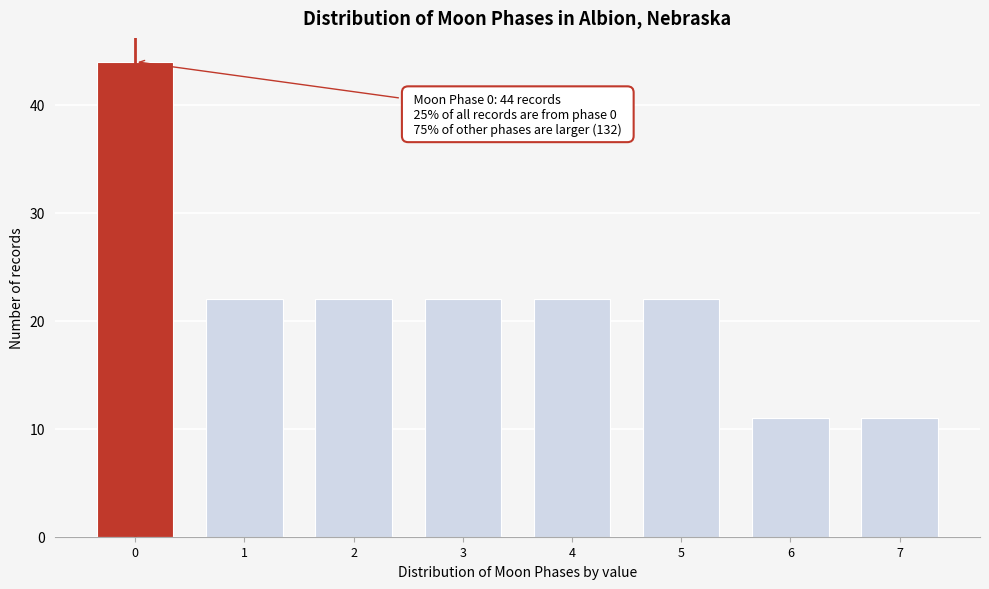

Reading left to right, list all the values displayed in this chart.

44	22	22	22	22	22	11	11